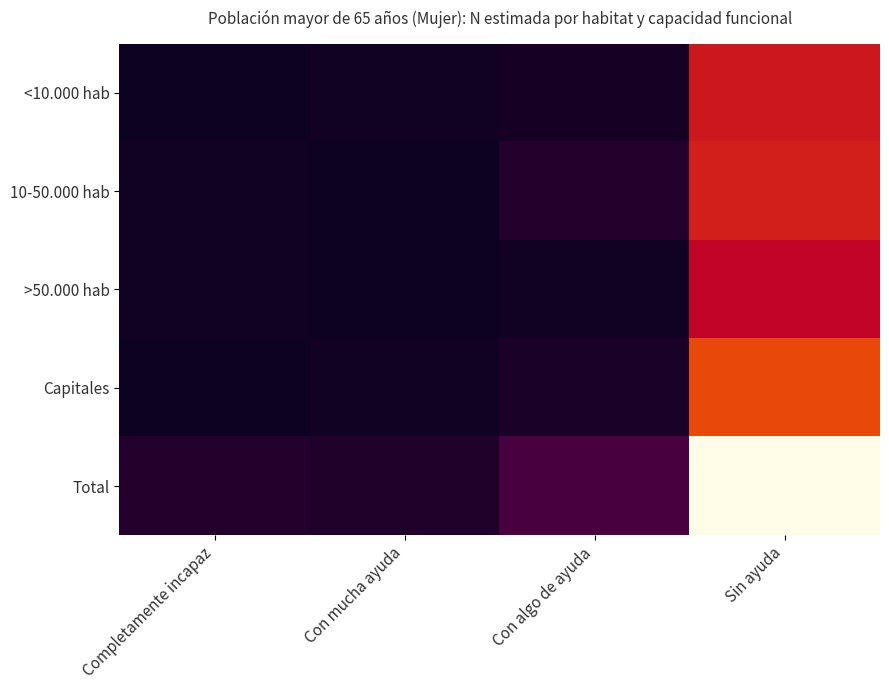

Count the number of categories in the chart.

4